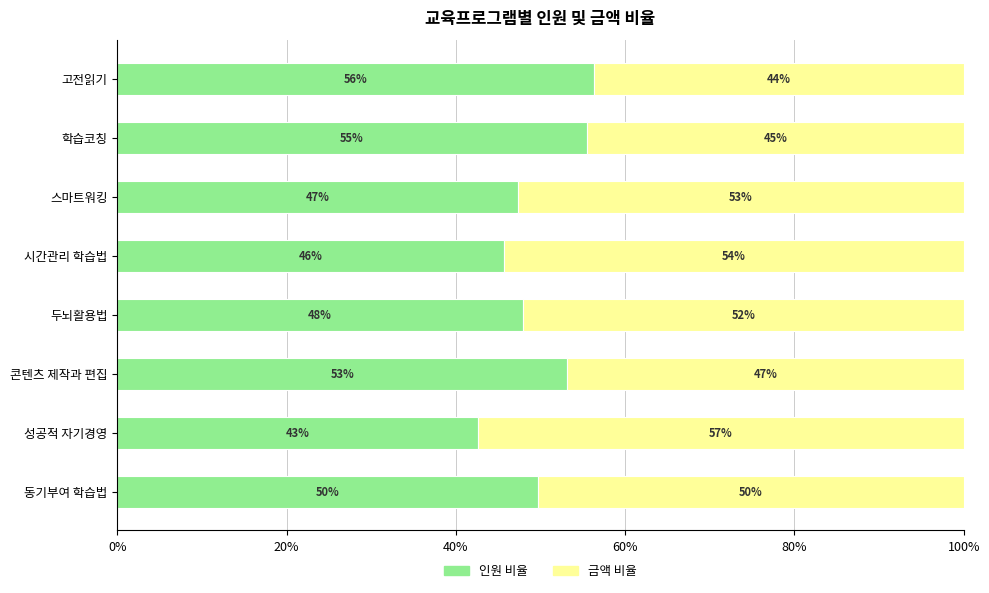

Which series has the widest spread of values?

인원 비율